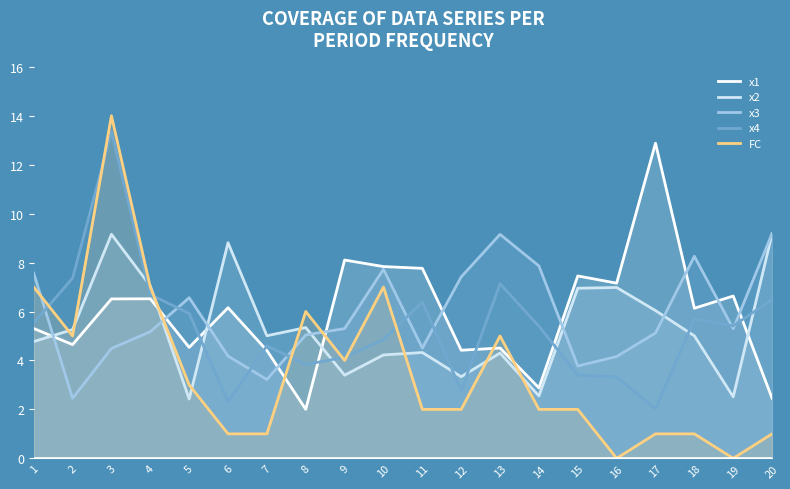

True or false: x1 and x4 cross at least once.

True